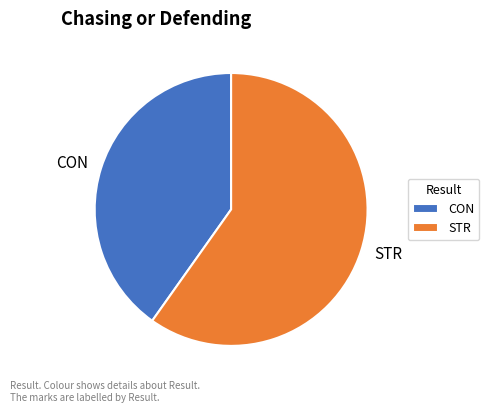

Does STR account for over 50% of the chart?

Yes